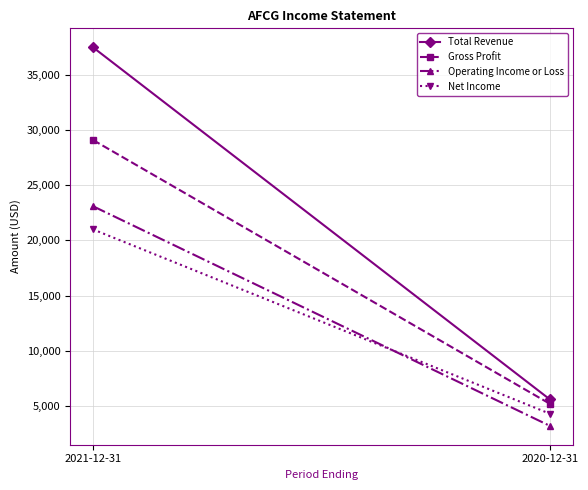

Is it true that Operating Income or Loss equals 3200 at 2020-12-31?

True